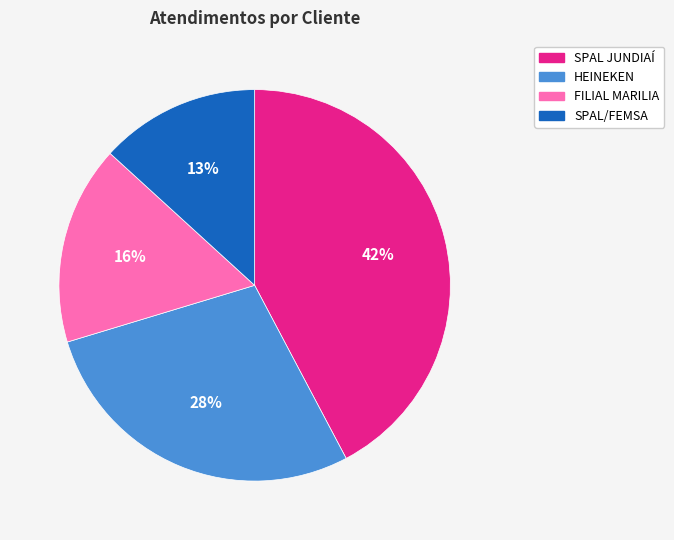

Which category has the smallest portion of the pie?

SPAL/FEMSA